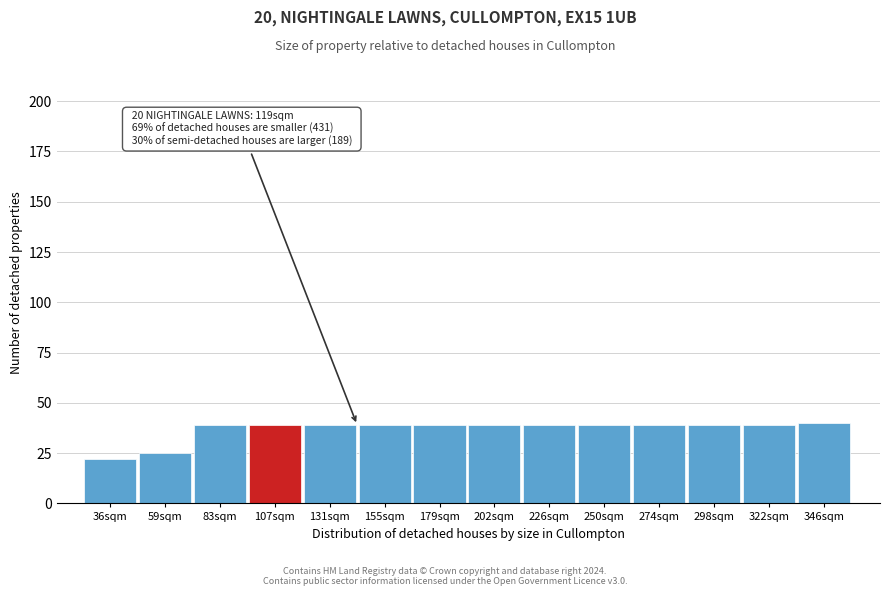

Reading left to right, extract all data points from this chart.

22	25	39	39	39	39	39	39	39	39	39	39	39	40